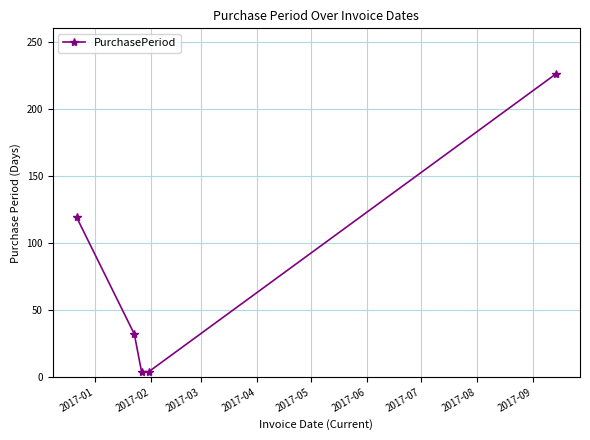

What is the value of the 4th point from the left?

4